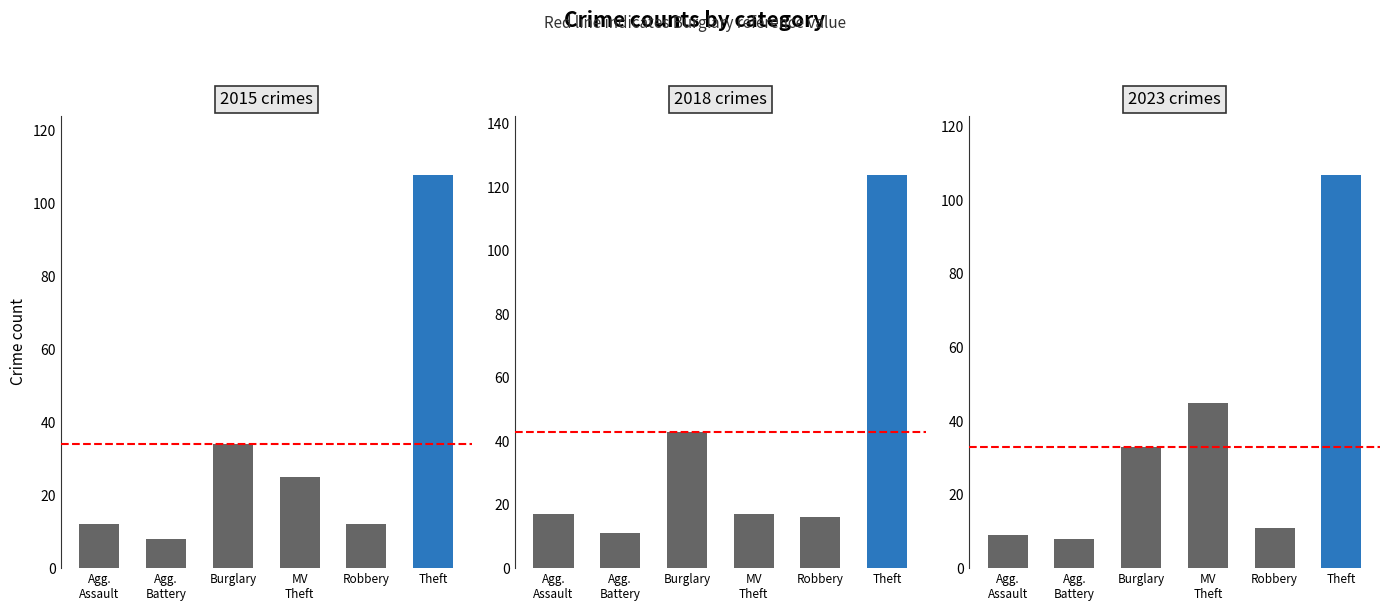

The value of 2018 at Robbery is 24. True or false?

False